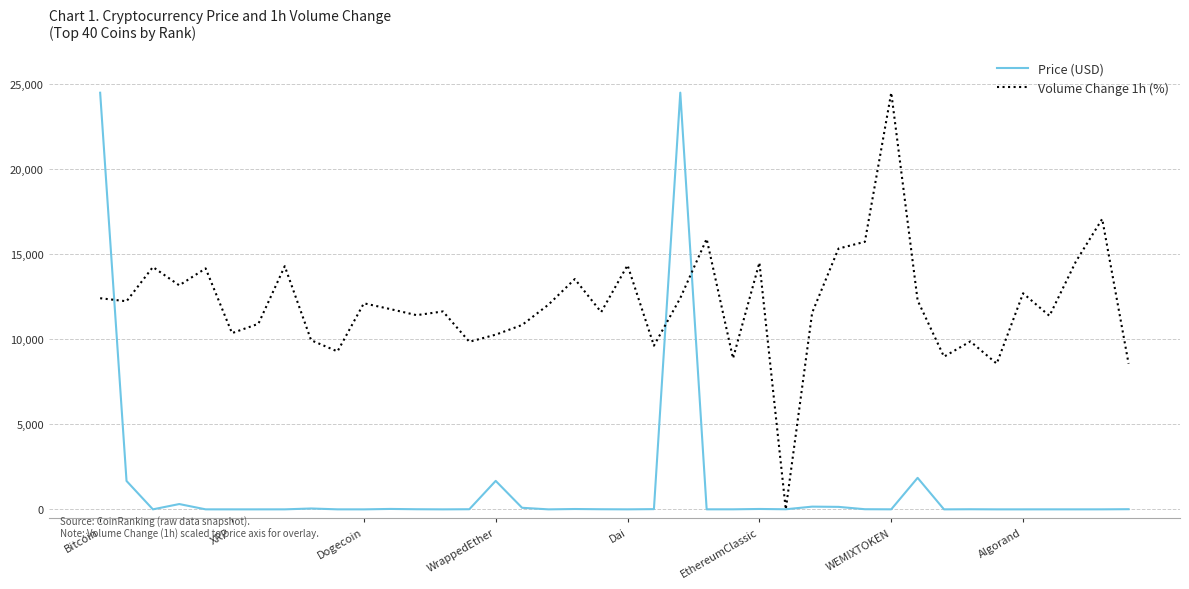

Which series has the largest total across all categories?

Volume Change 1h (%)